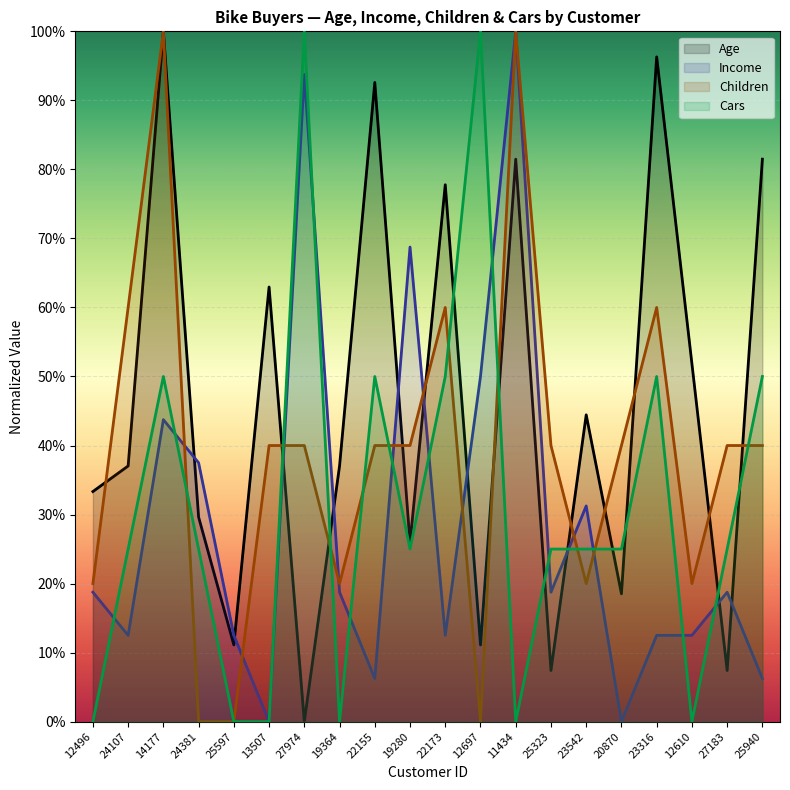

Between which two adjacent categories do Cars and Income first intersect?

12496 and 24107